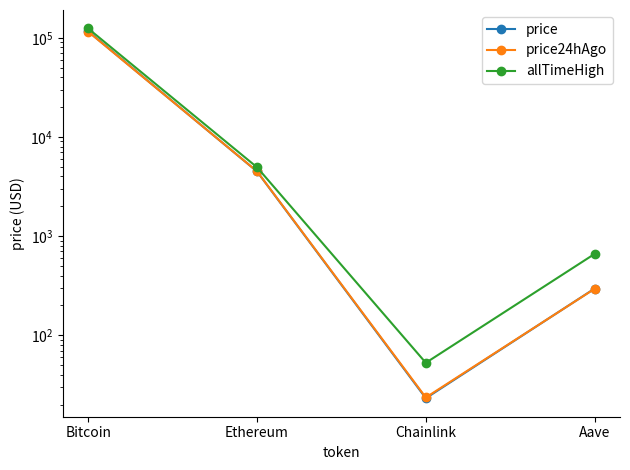

True or false: price and allTimeHigh intersect in this chart.

False